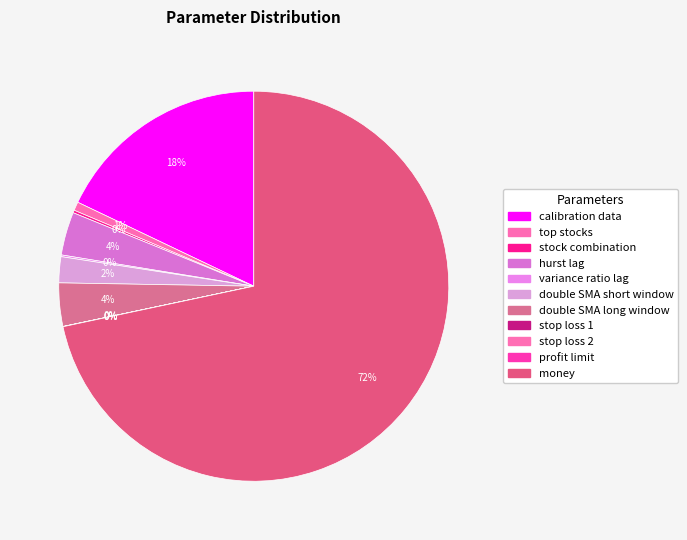

How many slices are in this pie chart?

11